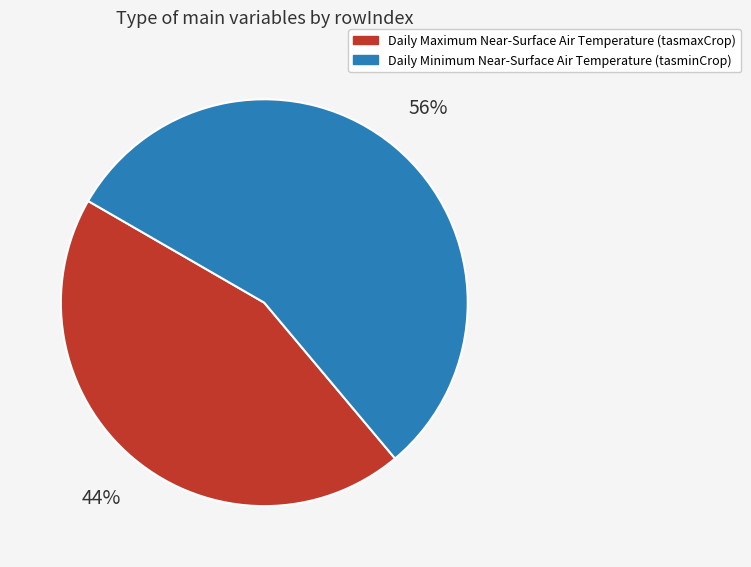

Combined, do Daily Minimum Near-Surface Air Temperature (tasminCrop) and Daily Maximum Near-Surface Air Temperature (tasmaxCrop) account for over 50%?

Yes